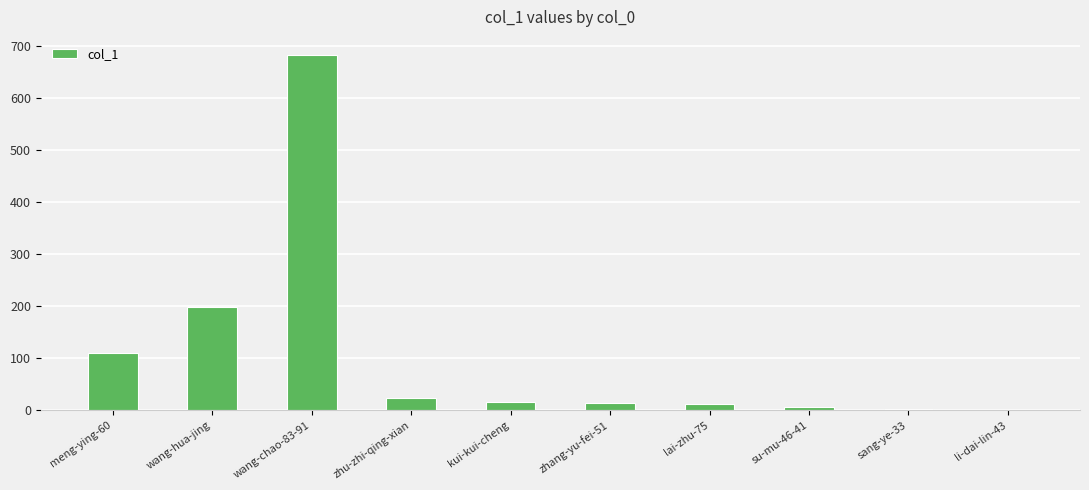

At which category does the chart reach its peak across all series?

wang-chao-83-91